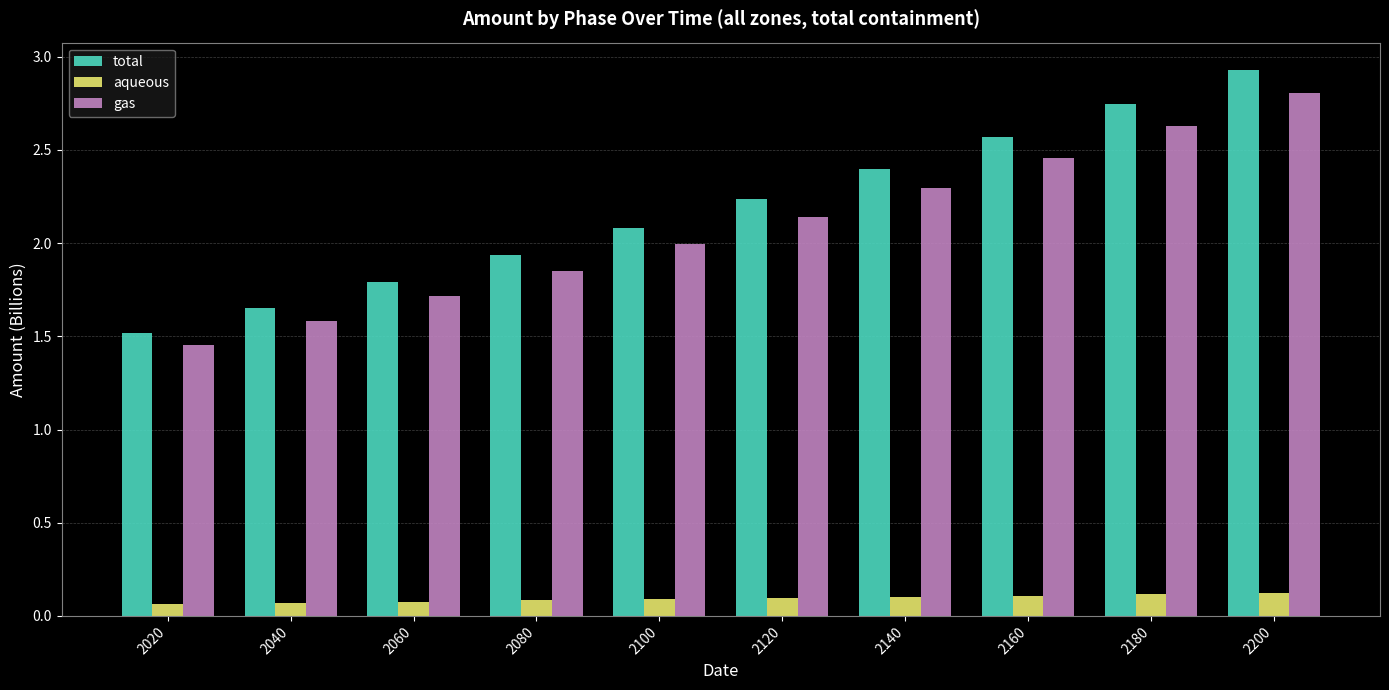

Where does the total series first go above 2?

2100